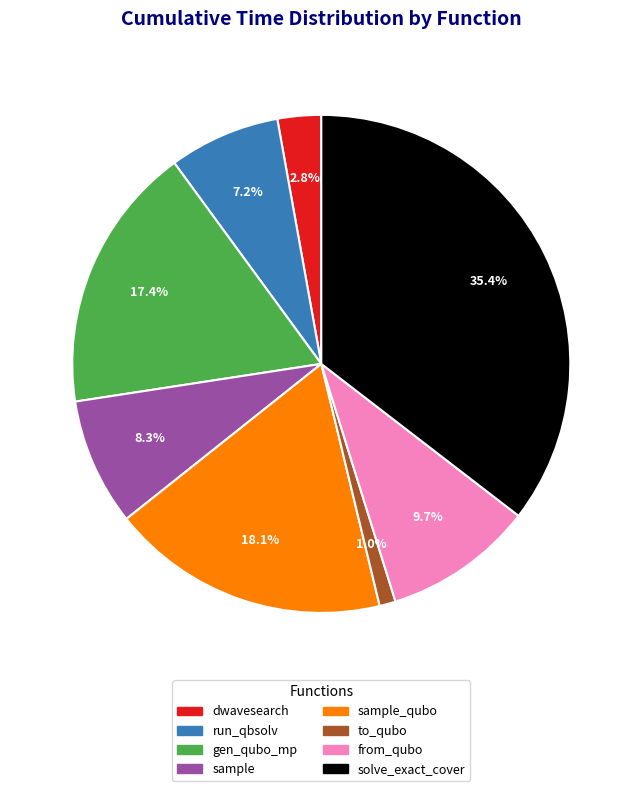

Does any single category account for the majority?

No